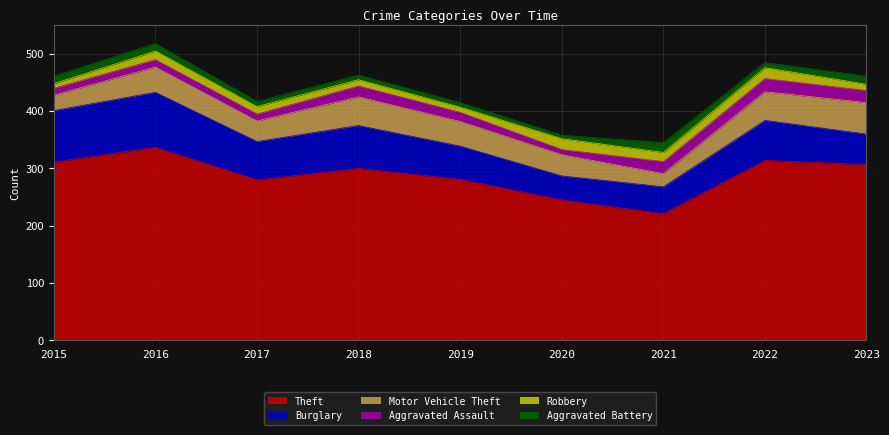

How many interior local peaks does the Aggravated Assault series have?

3